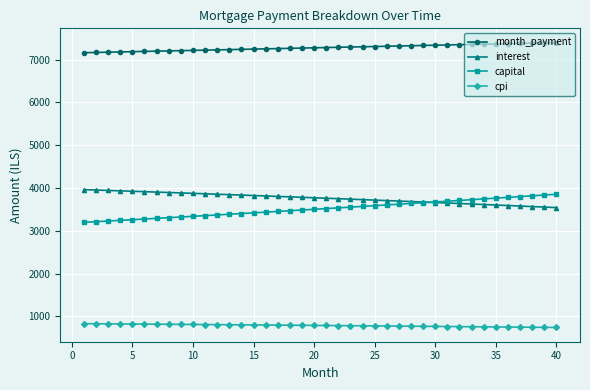

At how many categories does at least one series exceed 6294?

40